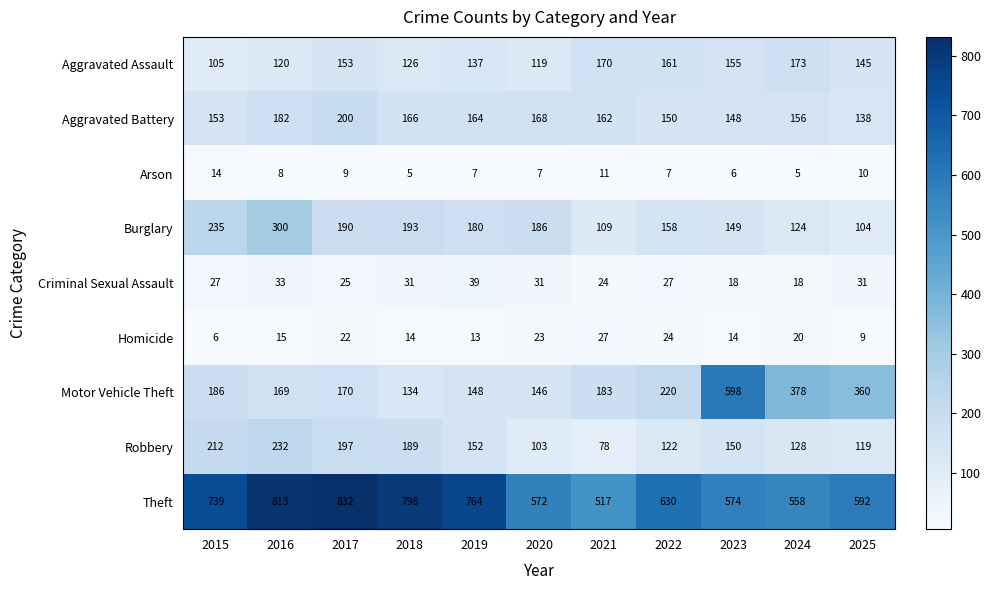

The Motor Vehicle Theft series shows 177 at 2023. True or false?

False